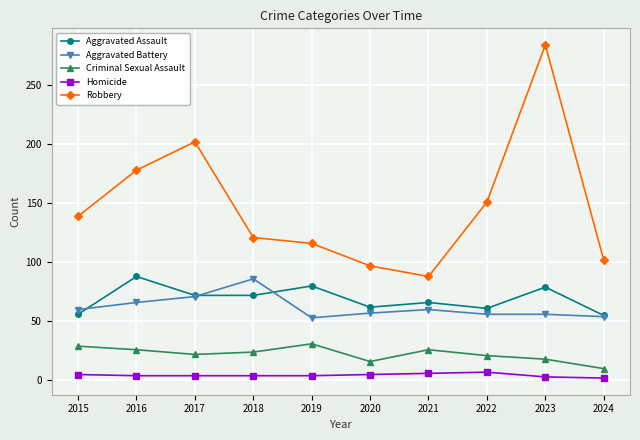

The value of Aggravated Assault at 2016 is 88. True or false?

True